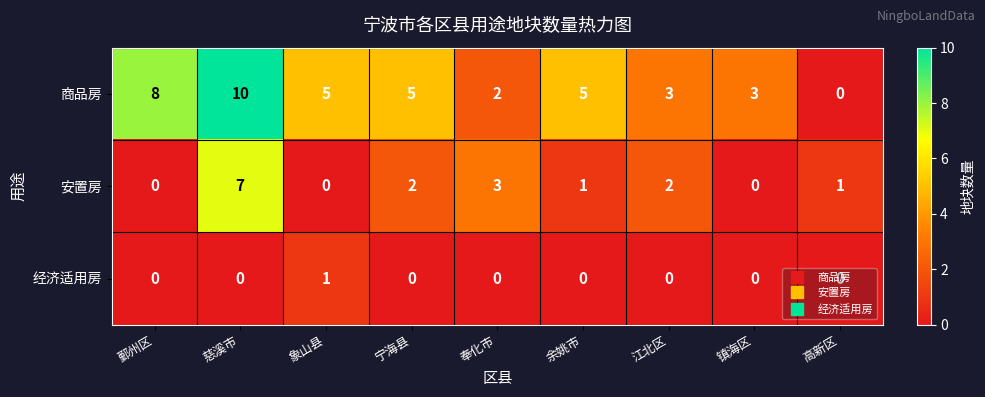

How many categories are shown in the chart?

9